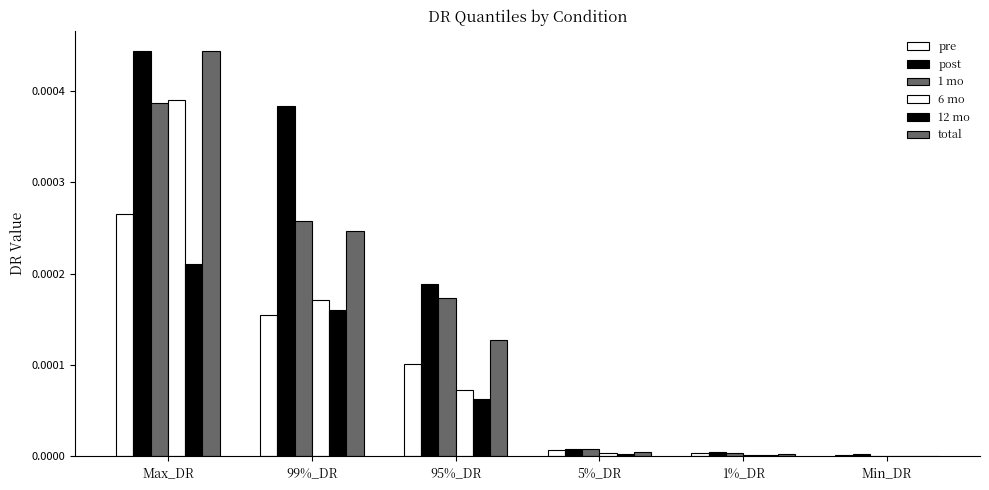

At which label does 6 mo reach its peak?

Max_DR